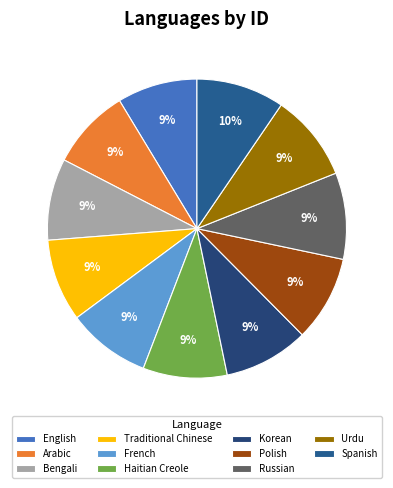

Combined, do Polish and Traditional Chinese account for over 50%?

No